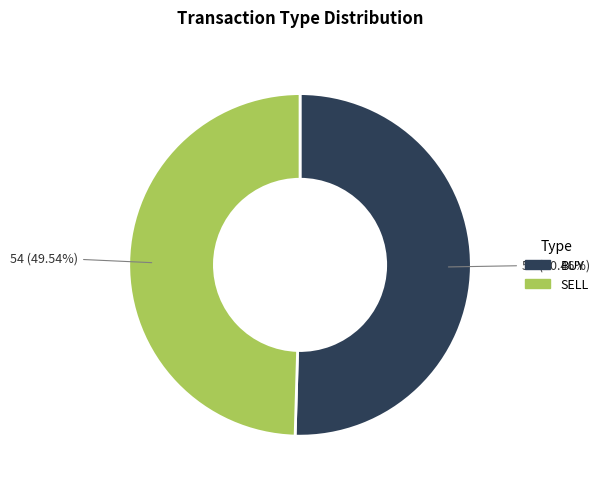

Which slice represents more than half of the pie?

BUY